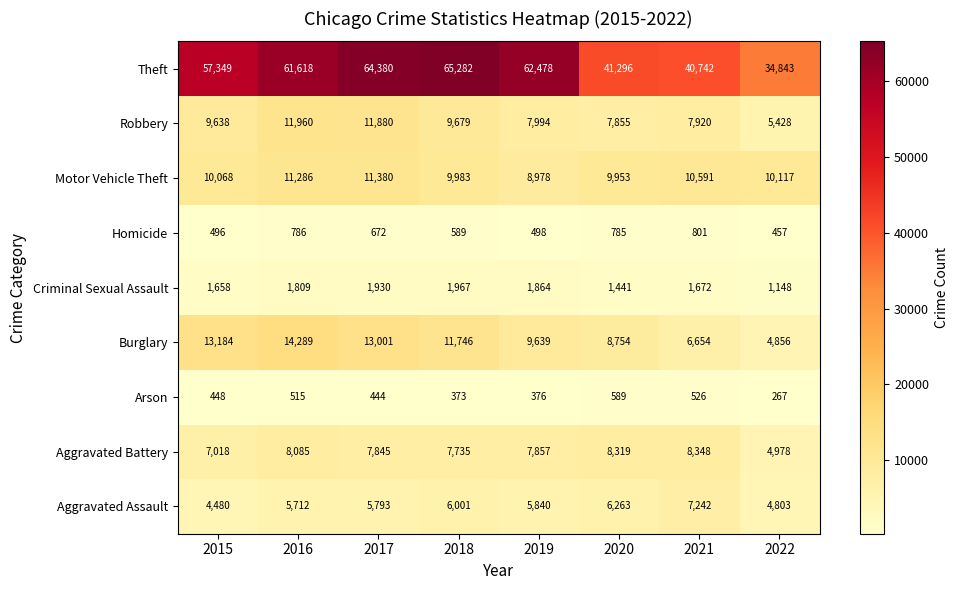

Rank the categories by Criminal Sexual Assault value from highest to lowest.

2018, 2017, 2019, 2016, 2021, 2015, 2020, 2022